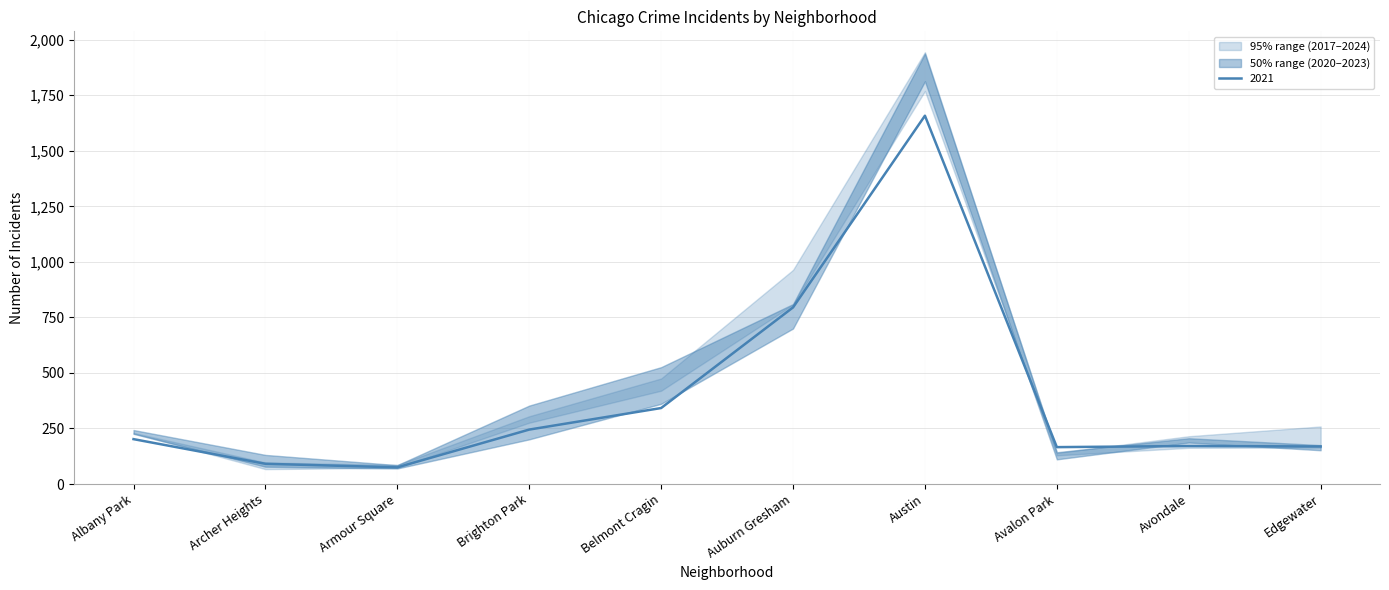

What position from the left is Belmont Cragin?

5